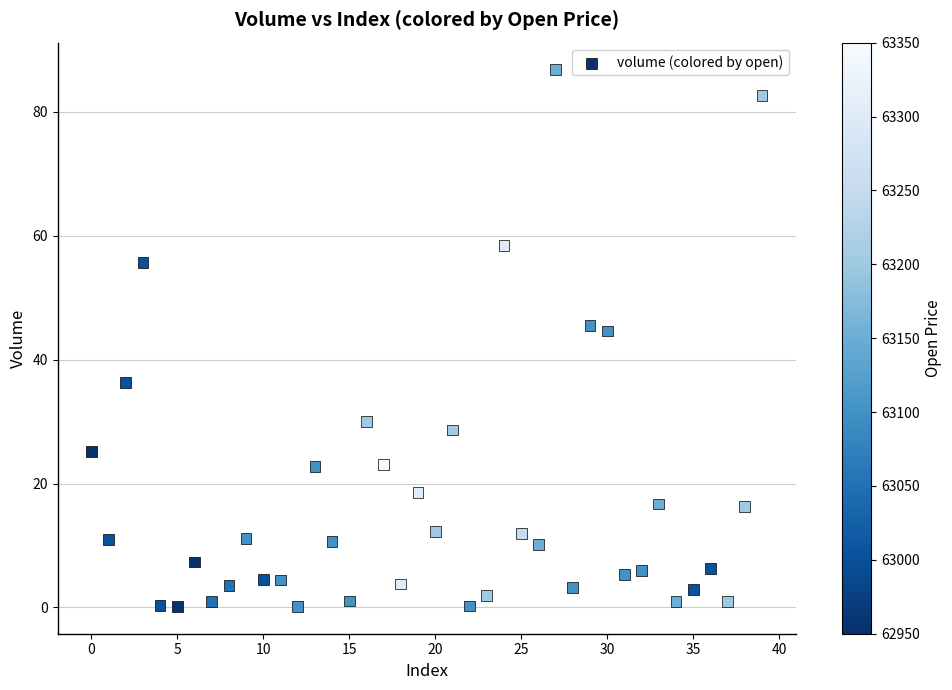

What is the range of Y values (max minus min)?

86.7